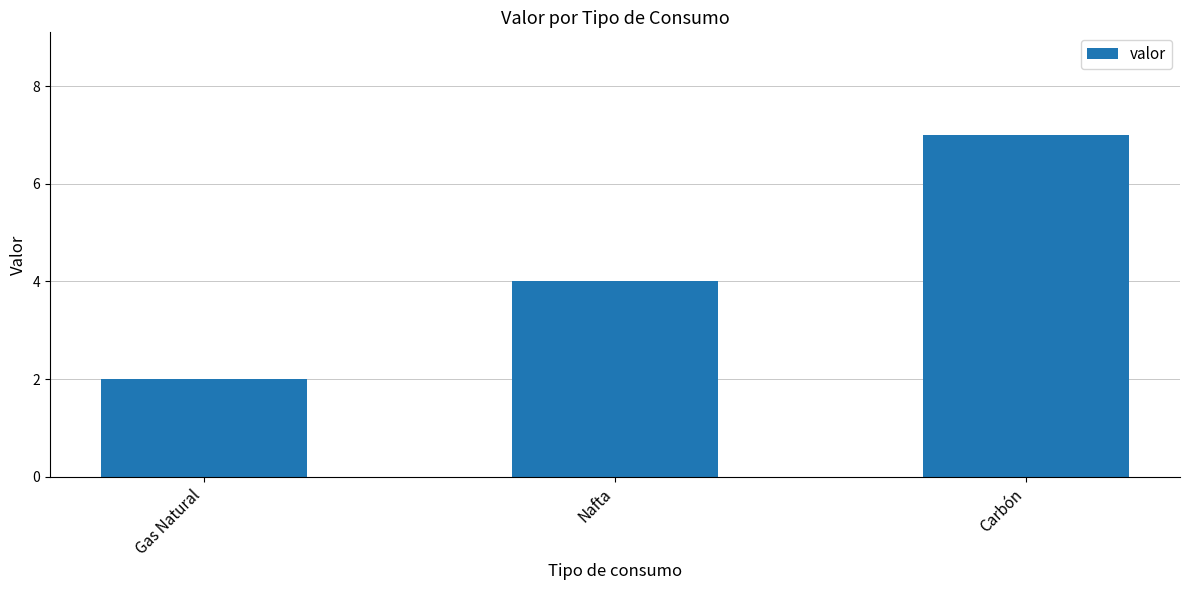

Approximately how many times larger is the value at Nafta compared to Gas Natural?

2.0